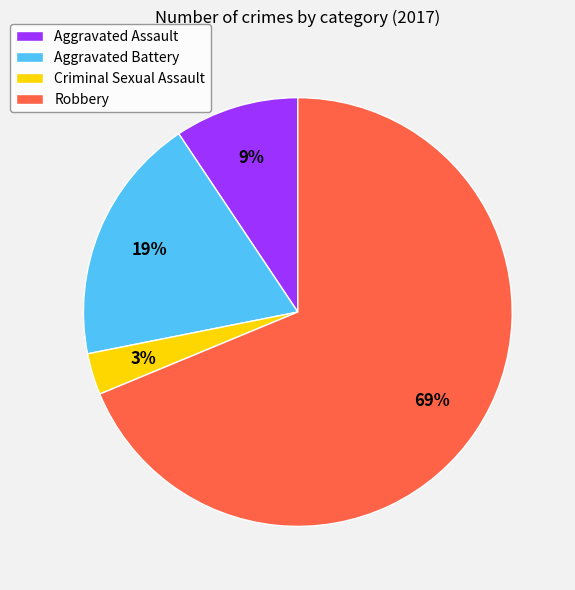

Combined, do Aggravated Assault and Robbery account for over 50%?

Yes